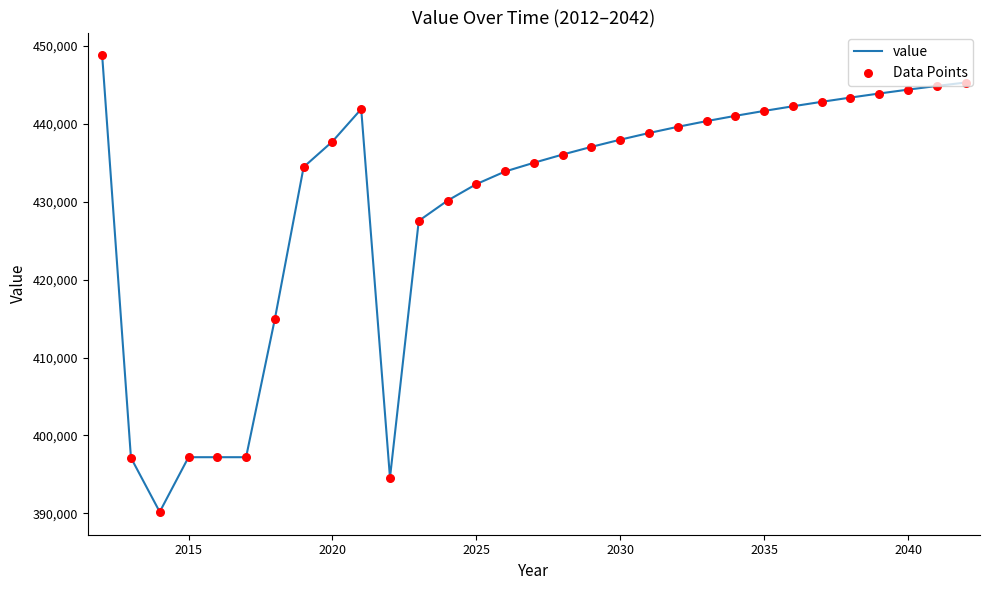

What is the greatest value displayed?

448807.6